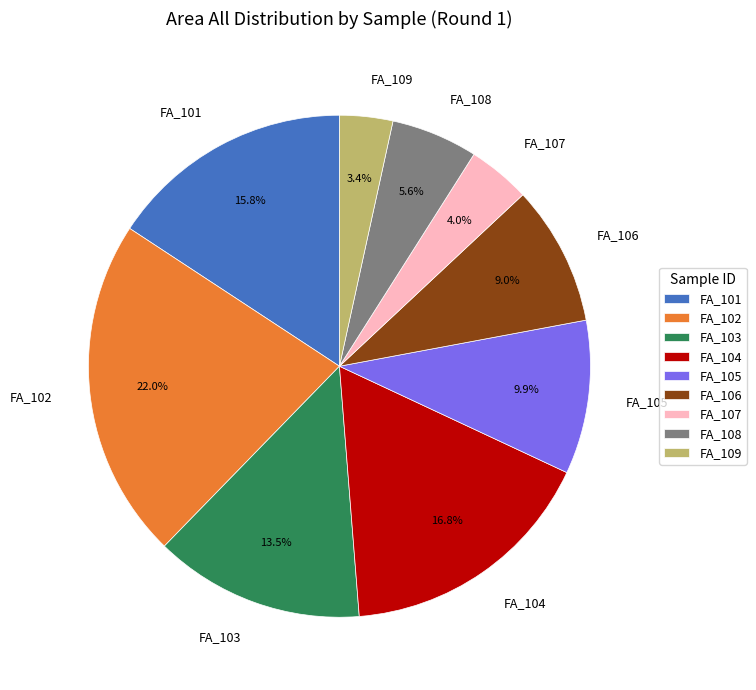

What is the largest slice in the pie chart?

FA_102